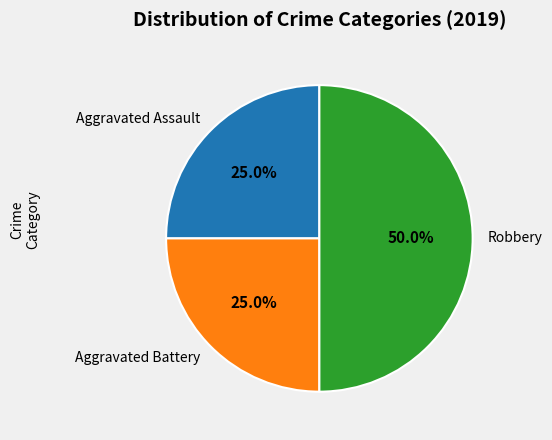

Combined, what portion of the pie is Aggravated Assault and Robbery?

75.0%